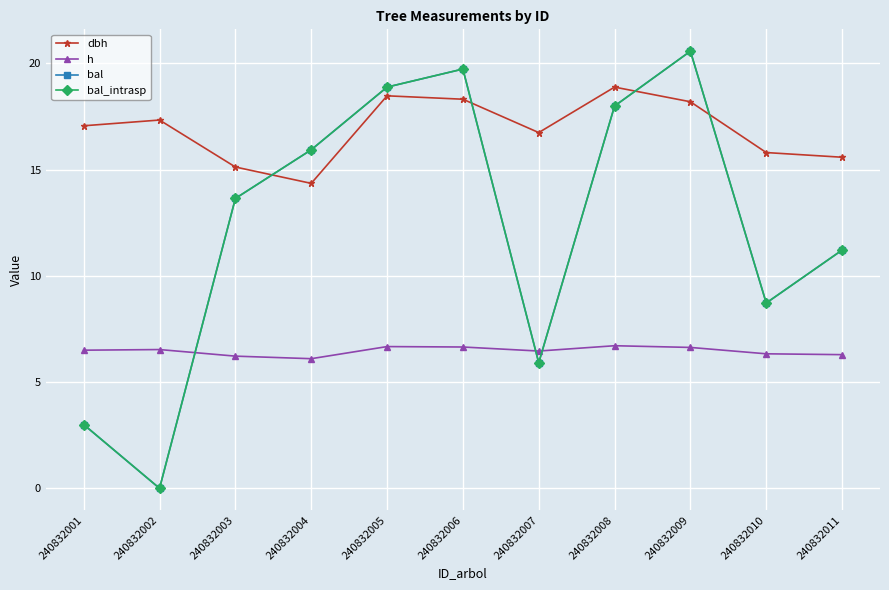

Is this an area chart (filled region under the line)?

No